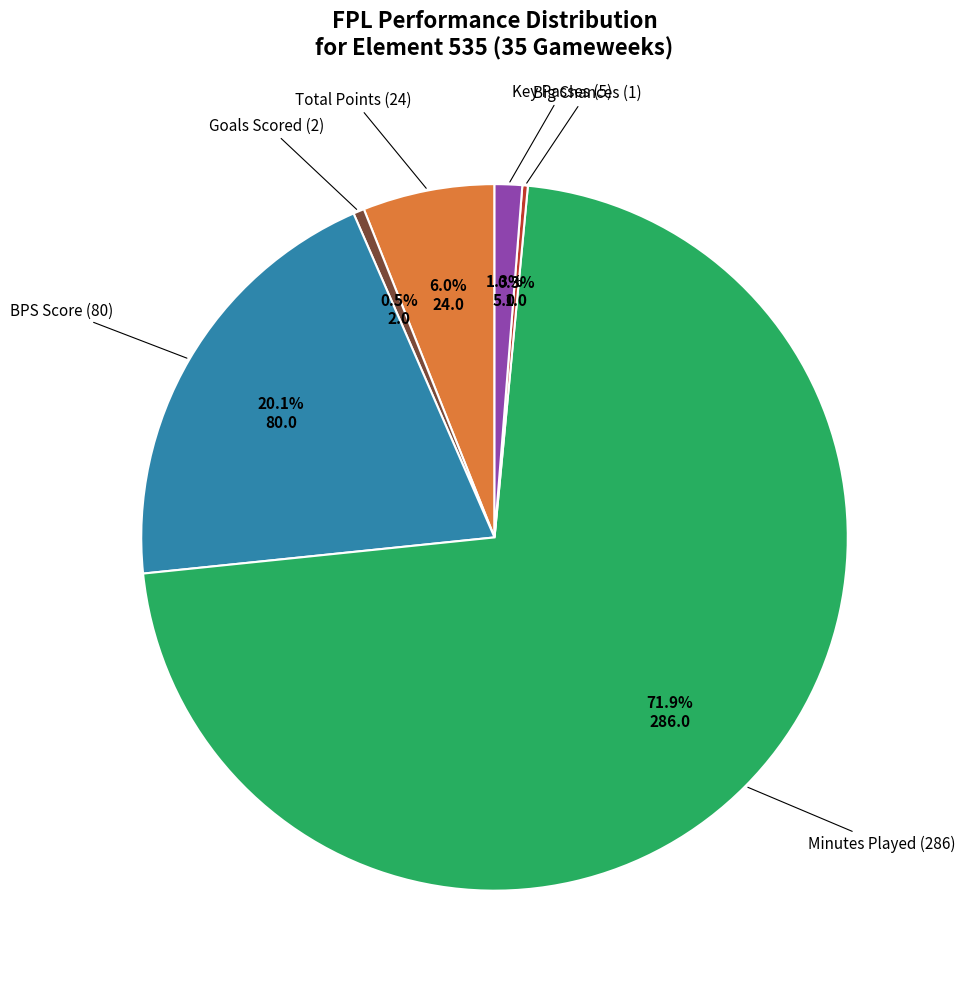

Is there any slice that represents more than half of the pie?

Yes